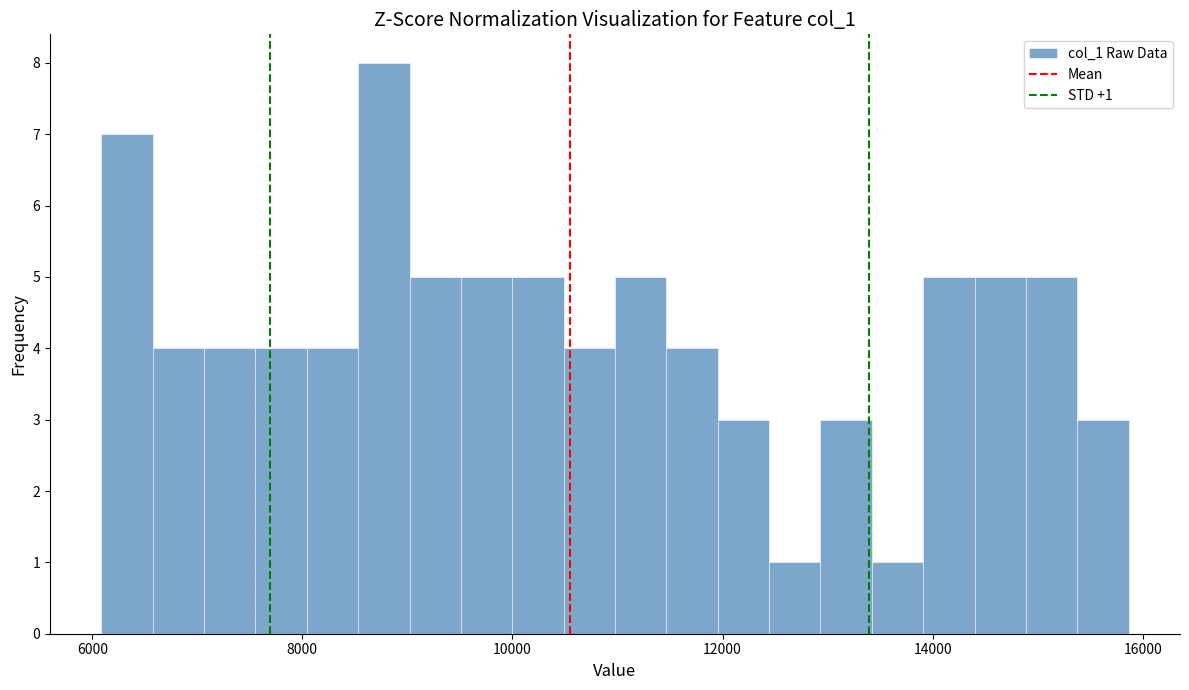

Around what value on the x-axis is the tallest bar? Give the approximate position of its centre, as read against the axis.

8800